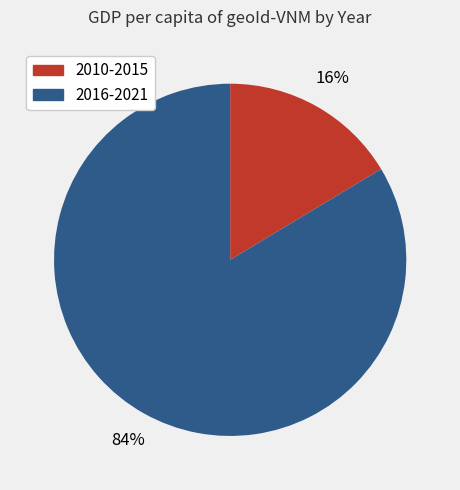

To the nearest percent, what is the average slice percentage?

50%